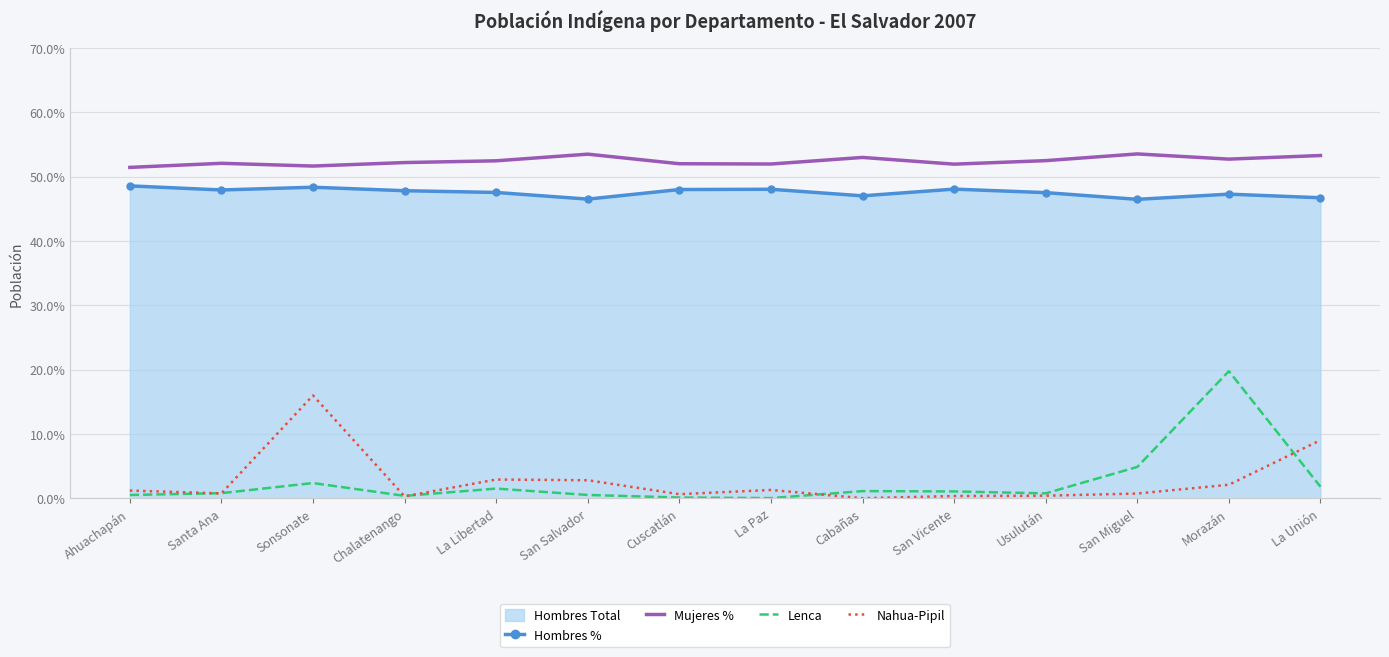

What is the difference between the maximum and minimum values in the Hombres % series?

2.1